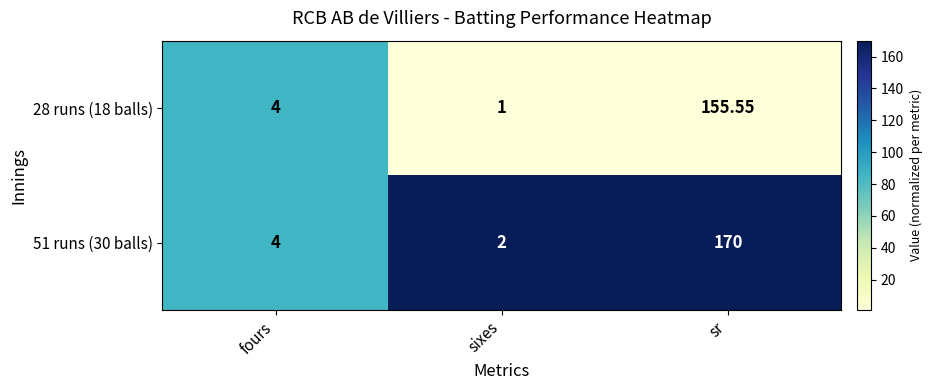

Where is 28 runs (18 balls) nearest to the value 78?

fours